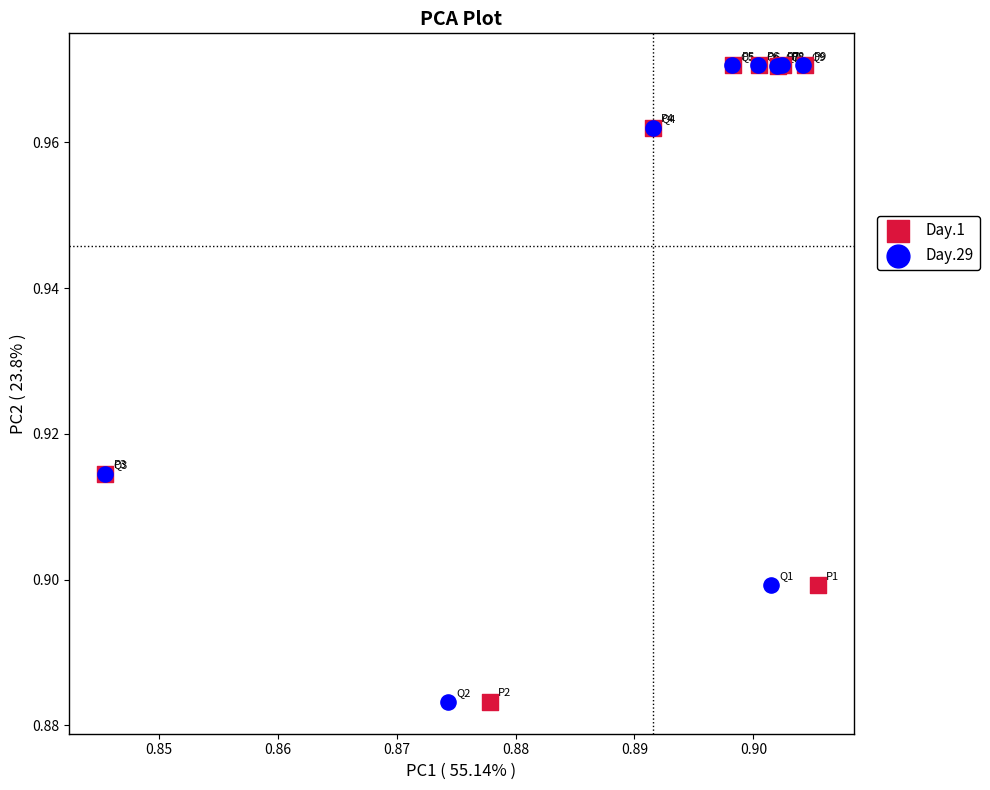

Which series has the widest spread of Y values?

Day.1